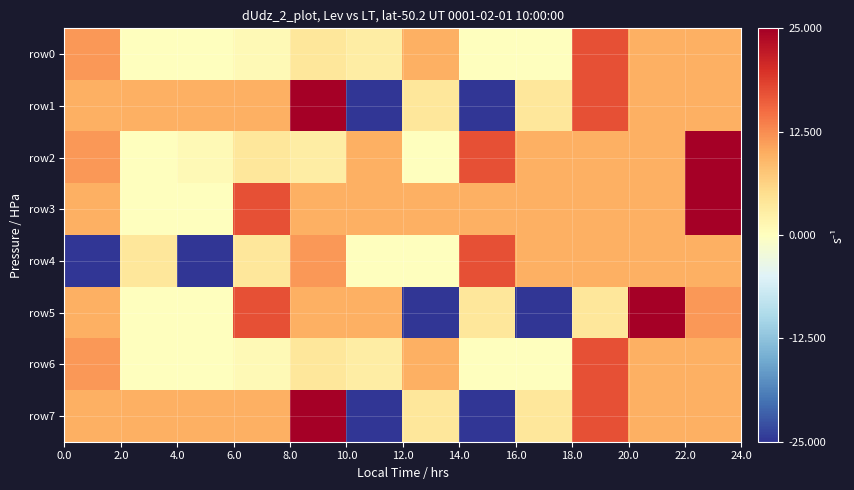

Which series has the largest total across all categories?

row3